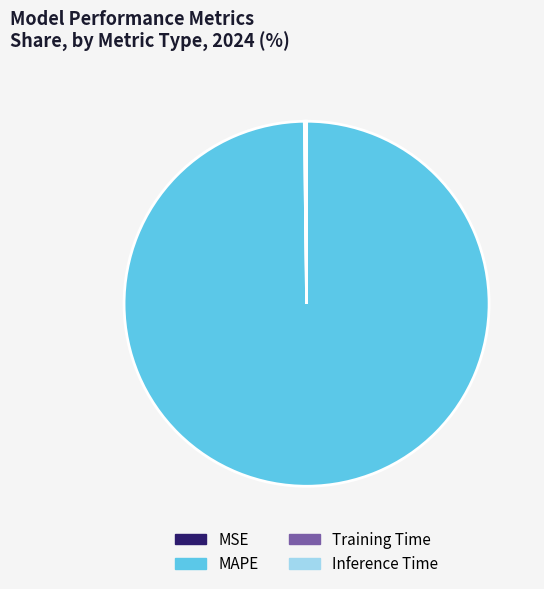

What is the largest slice in the pie chart?

MAPE